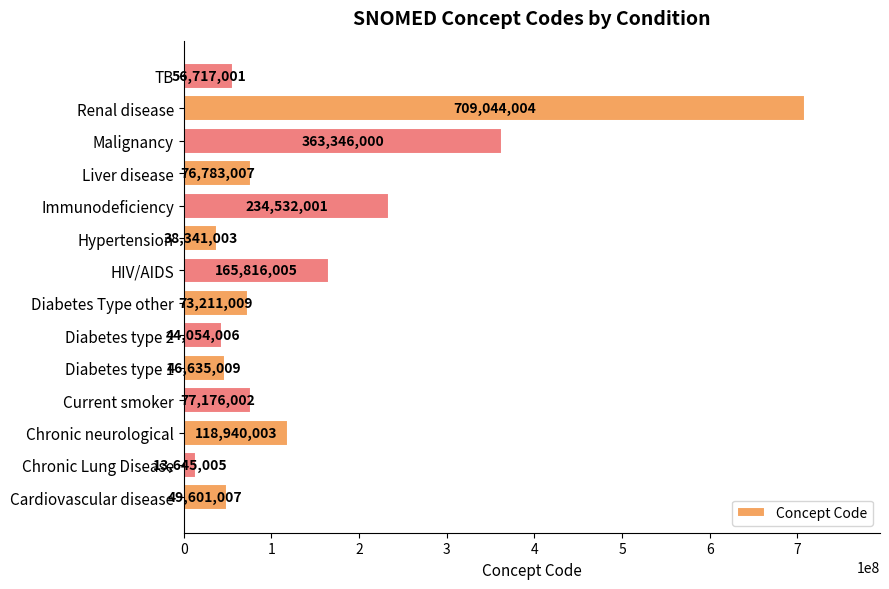

Which has a higher value, Current smoker or Renal disease?

Renal disease